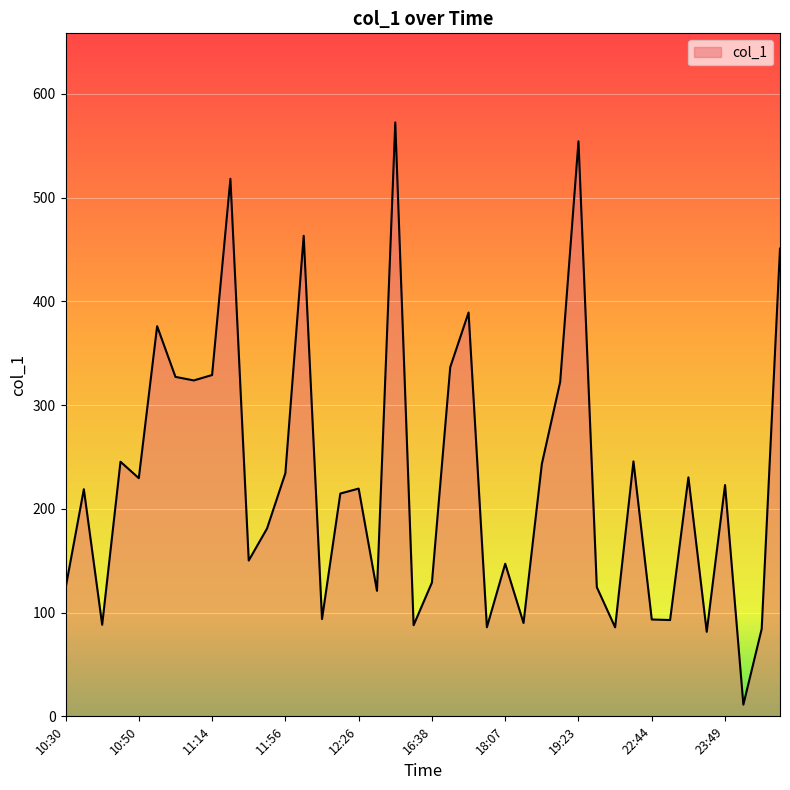

What is the greatest value displayed?

572.5